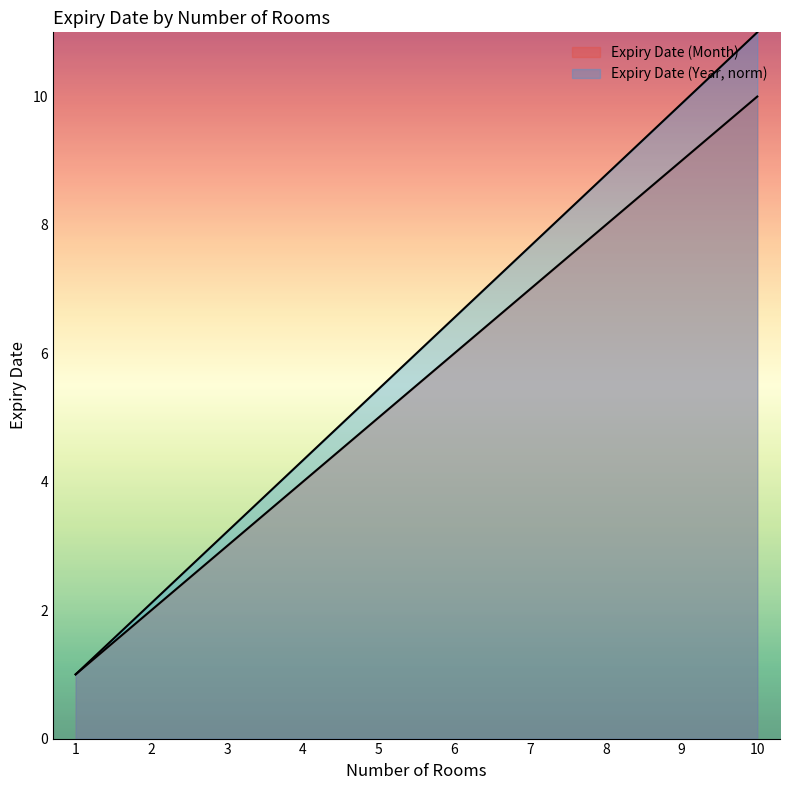

Does the chart display data point markers on the line(s)?

No